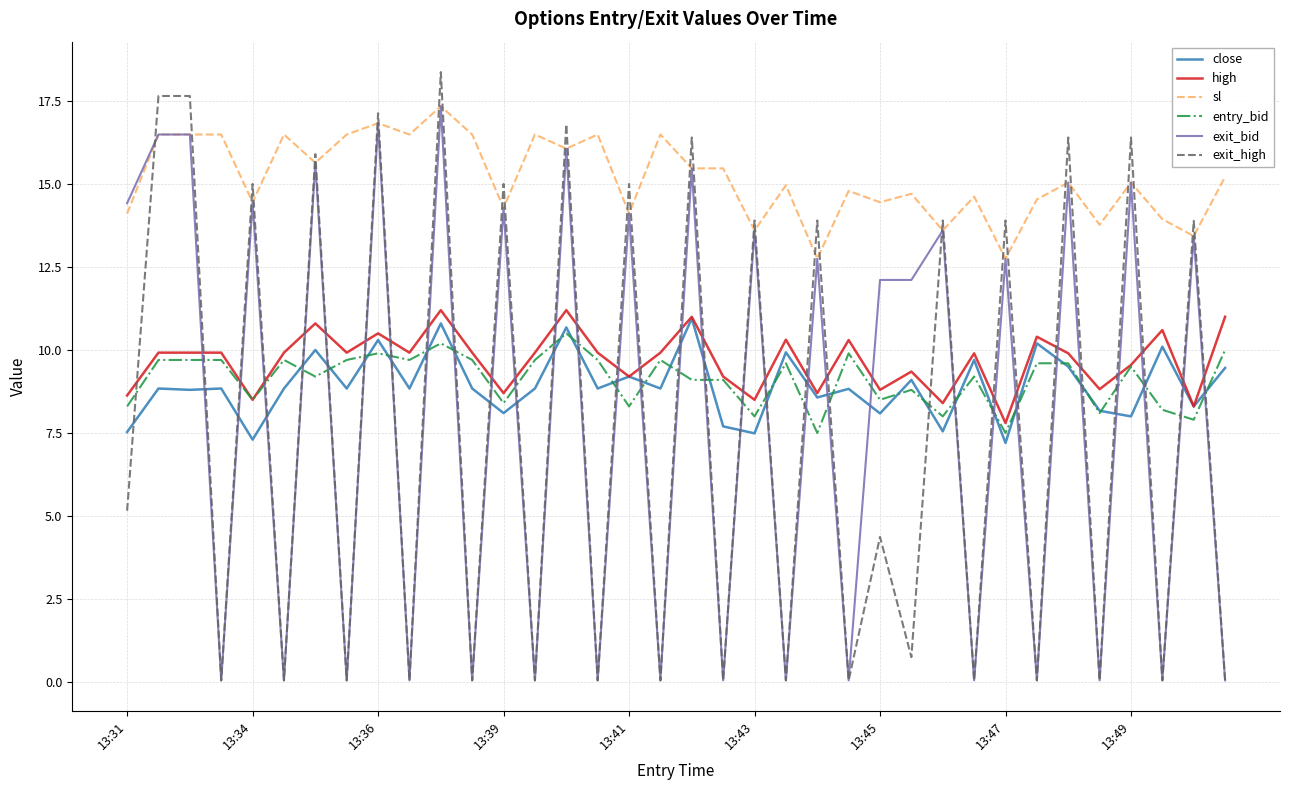

How many categories are shown in the chart?

36